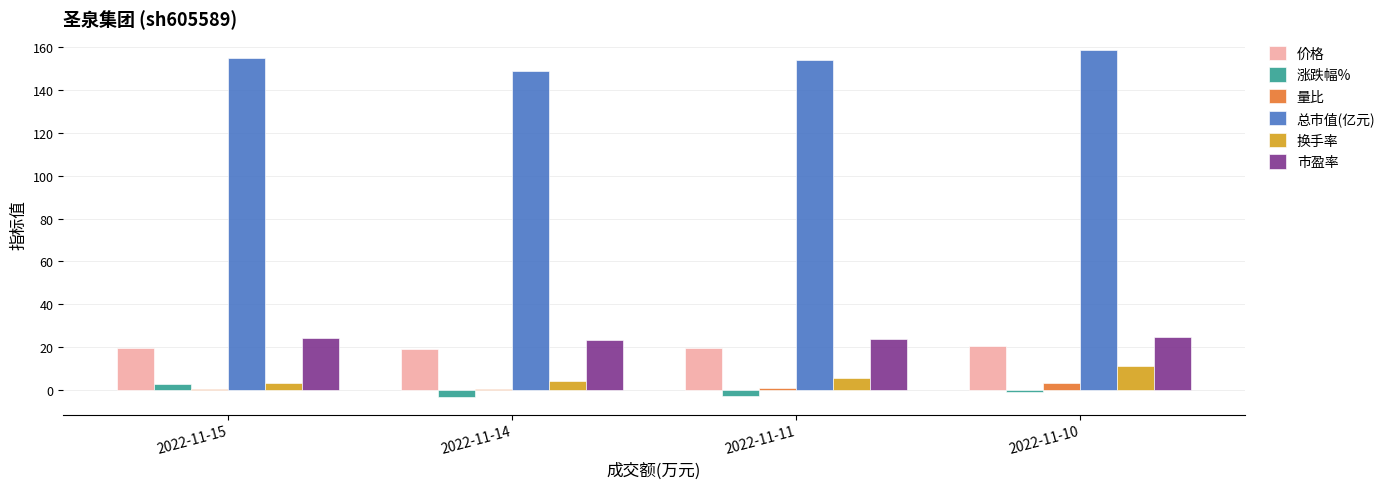

At which category is the sum across all series the highest?

2022-11-10